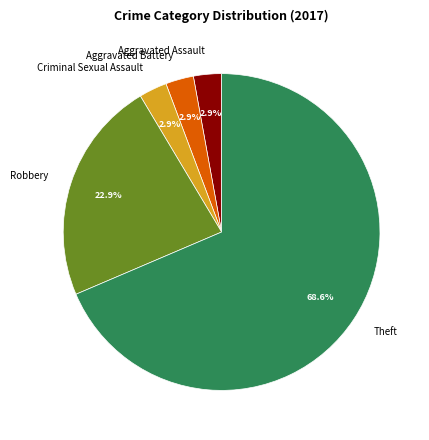

Does Theft account for over 50% of the chart?

Yes